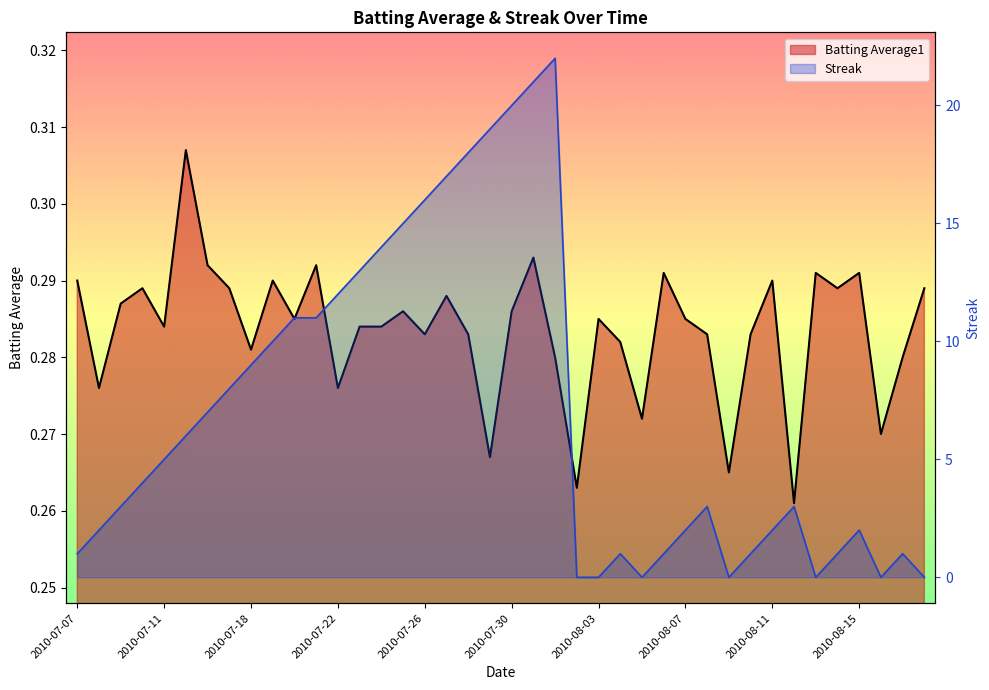

At which category does Streak reach its first local peak?

2010-08-01